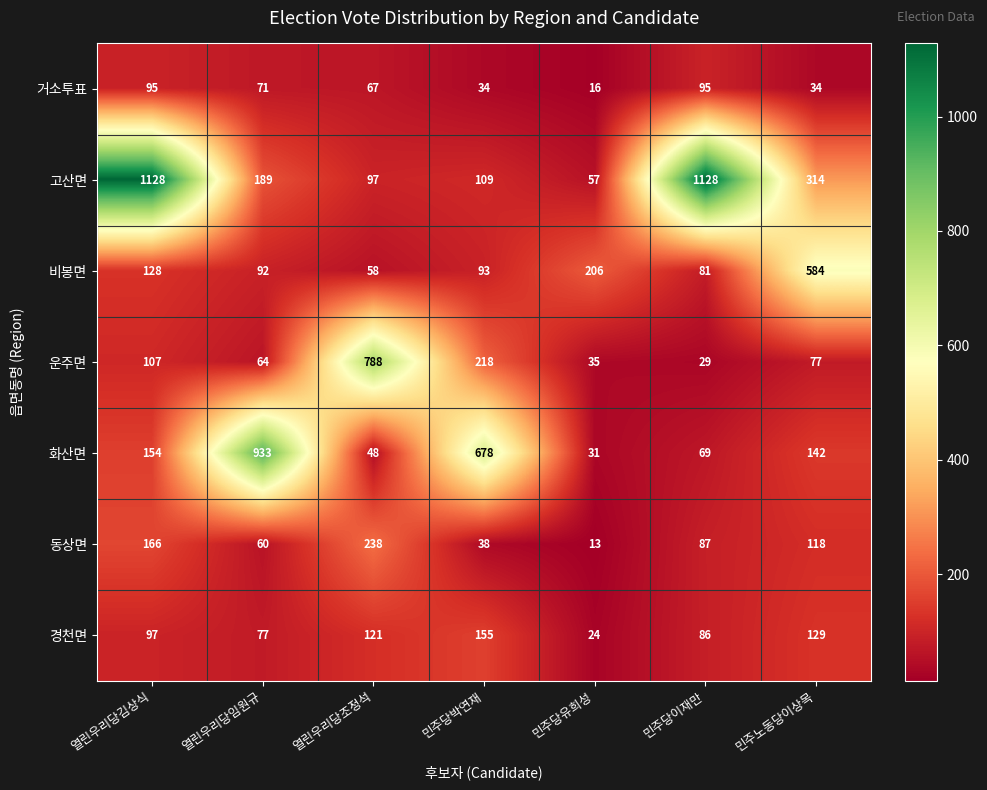

The 동상면 series shows 184 at 민주노동당이상목. True or false?

False